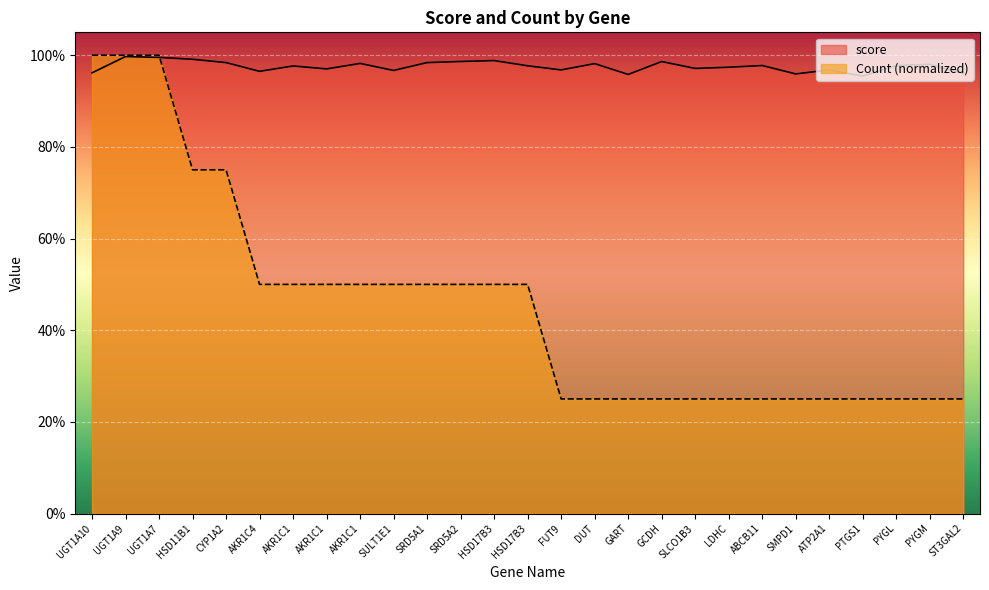

Which series changed the most between GART and ABCB11?

score